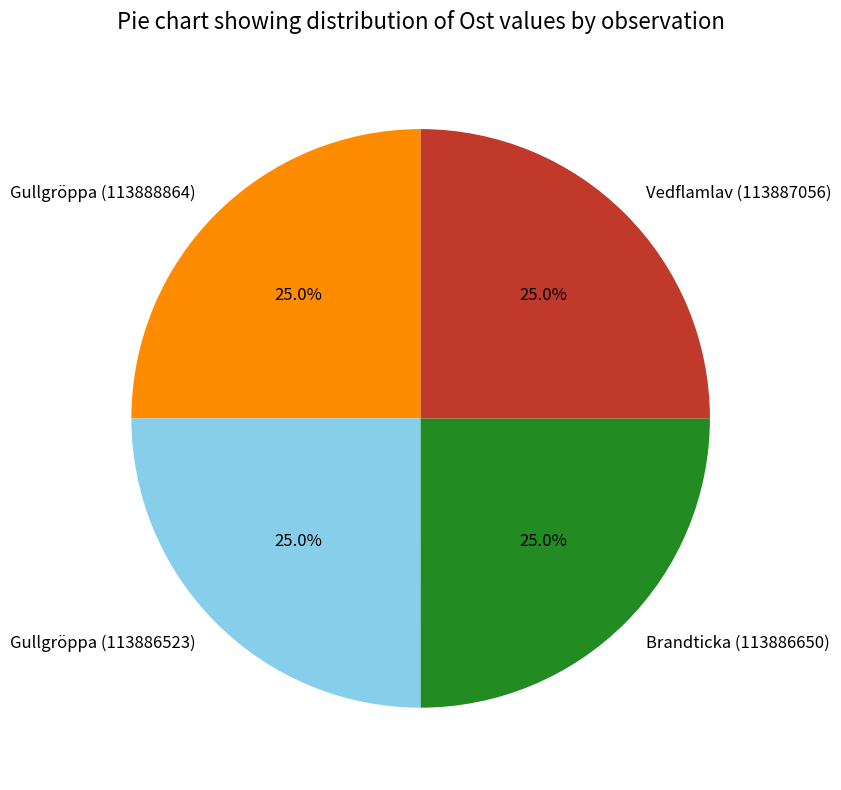

What percentage is NOT represented by Vedflamlav (113887056)?

75.0%